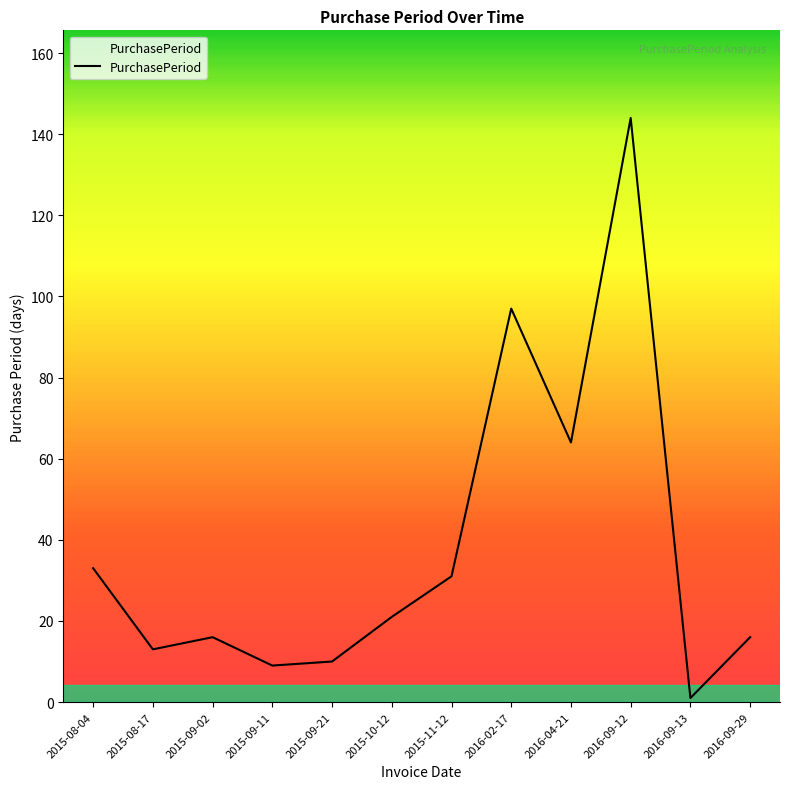

At which category does the chart reach its peak across all series?

2016-09-12